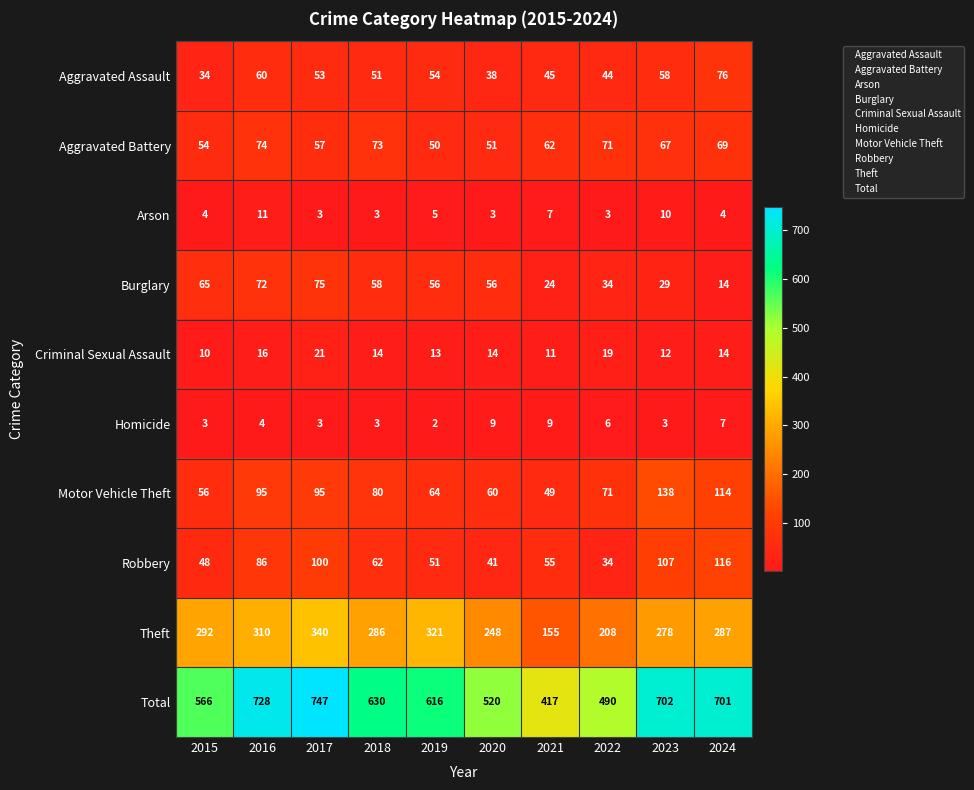

What is the spread (max minus min) of values at 2018?

627